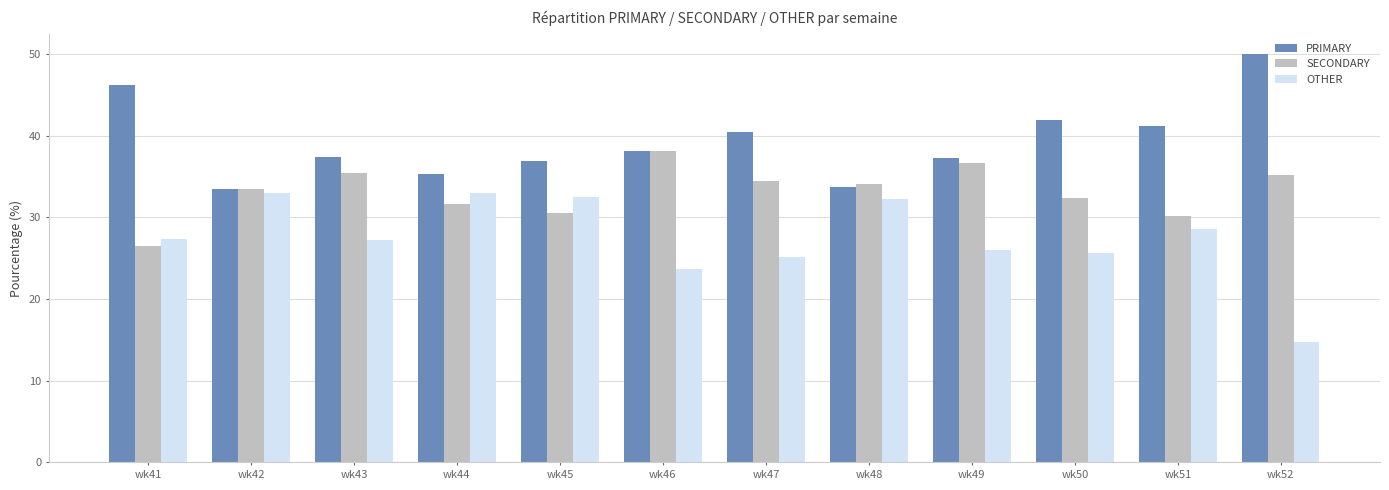

Rank the series by their maximum value, from highest to lowest.

PRIMARY, SECONDARY, OTHER